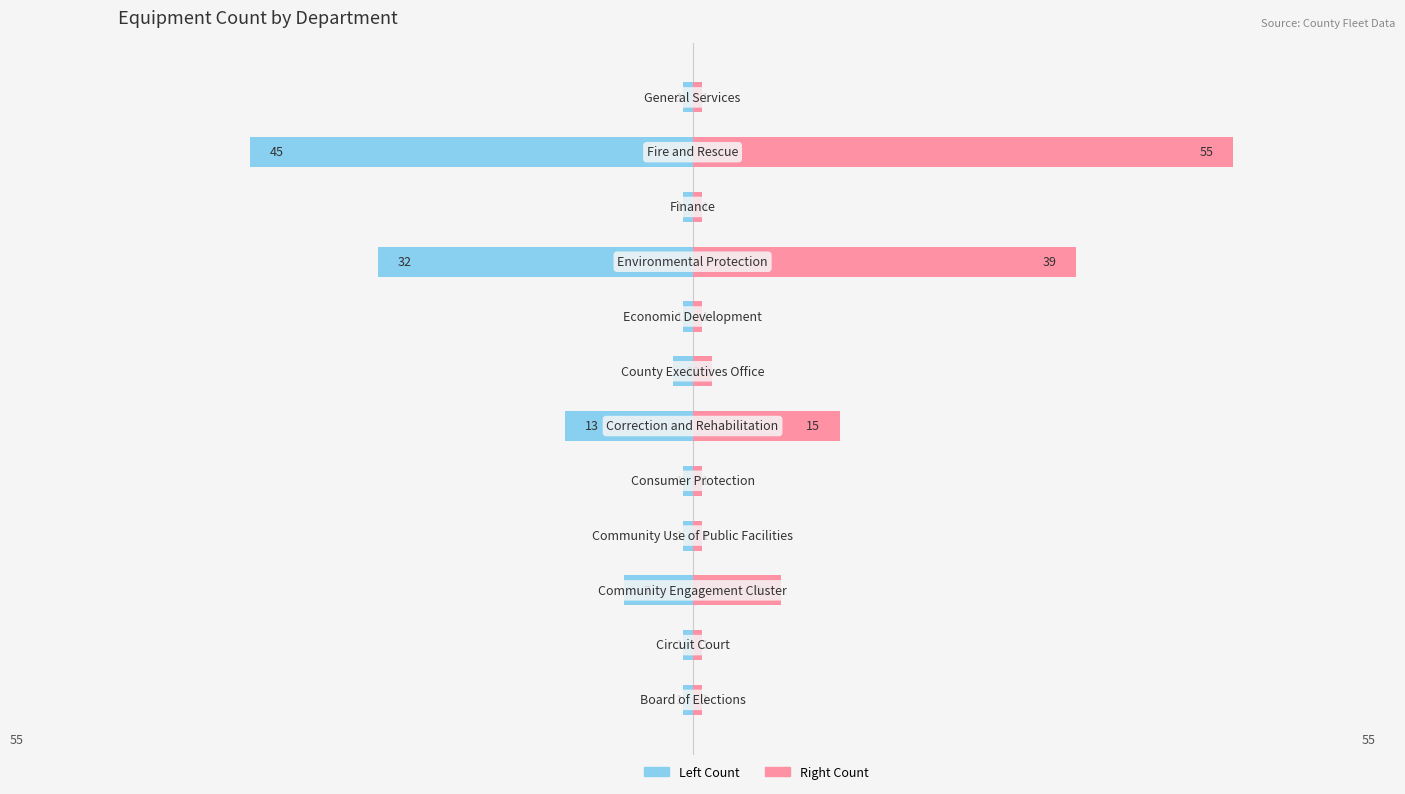

How many bars are there in total?

24